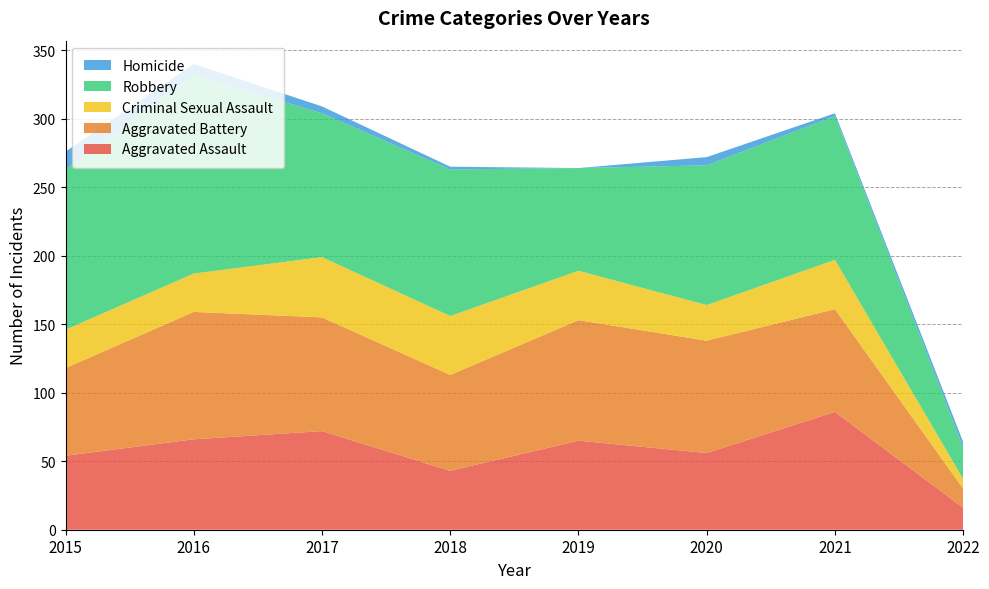

Reading left to right, list all the values displayed in this chart.

Aggravated Assault: 2015=54	2016=66	2017=72	2018=43	2019=65	2020=56	2021=86	2022=16
Aggravated Battery: 2015=64	2016=93	2017=83	2018=70	2019=88	2020=82	2021=75	2022=14
Criminal Sexual Assault: 2015=28	2016=28	2017=44	2018=43	2019=36	2020=26	2021=36	2022=7
Robbery: 2015=117	2016=145	2017=105	2018=107	2019=75	2020=102	2021=105	2022=23
Homicide: 2015=13	2016=8	2017=5	2018=2	2019=0	2020=6	2021=2	2022=4